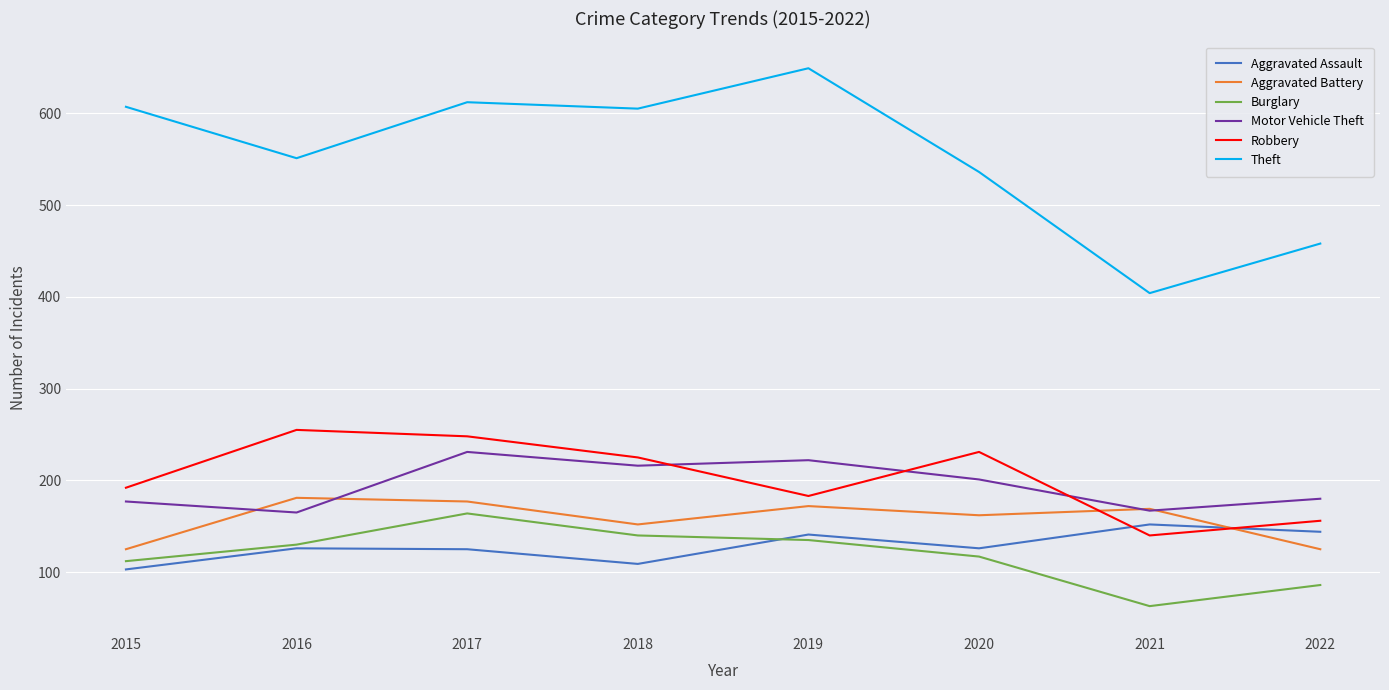

The Burglary series shows 135 at 2019. True or false?

True